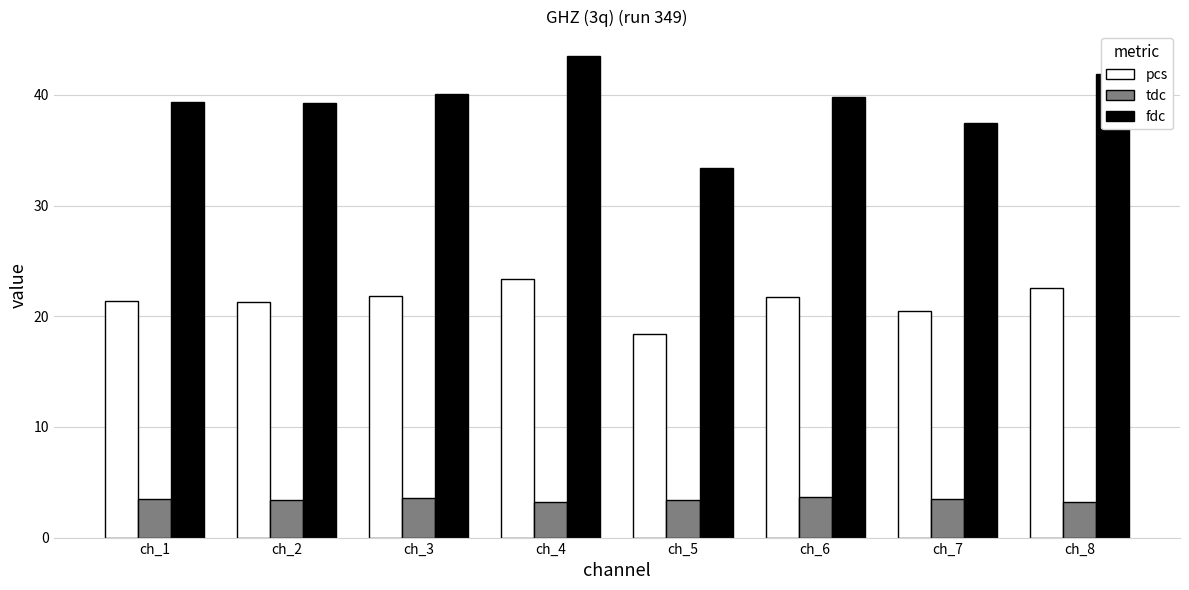

What is the total value across all series at ch_6?

65.2